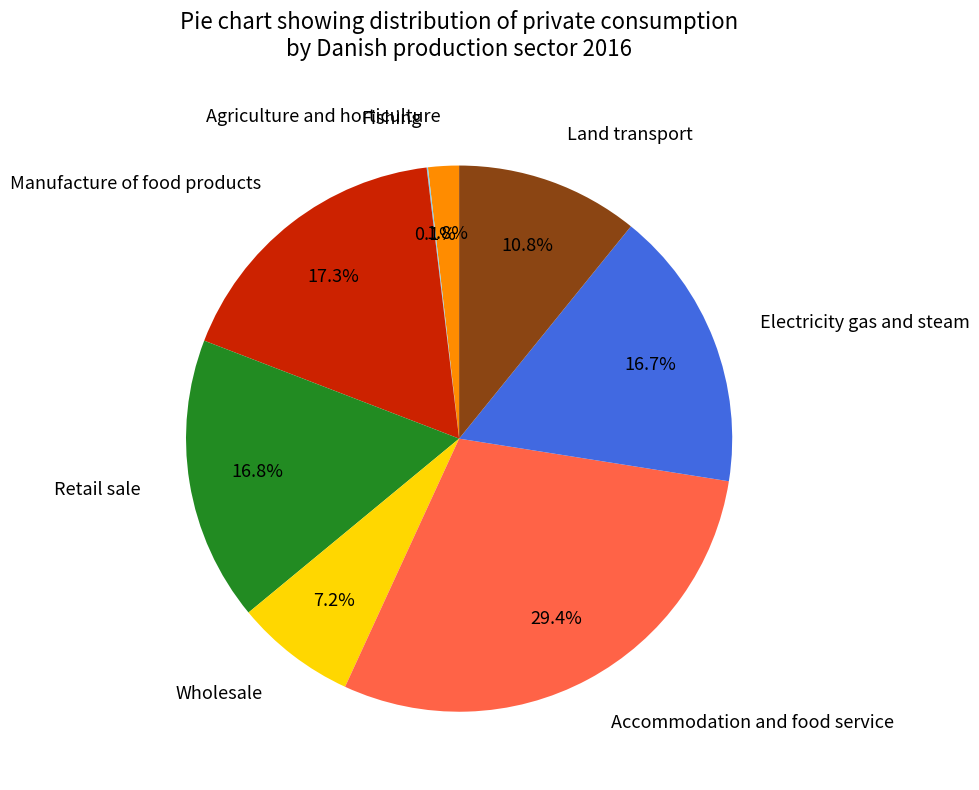

Combined, do Electricity gas and steam and Land transport account for over 50%?

No